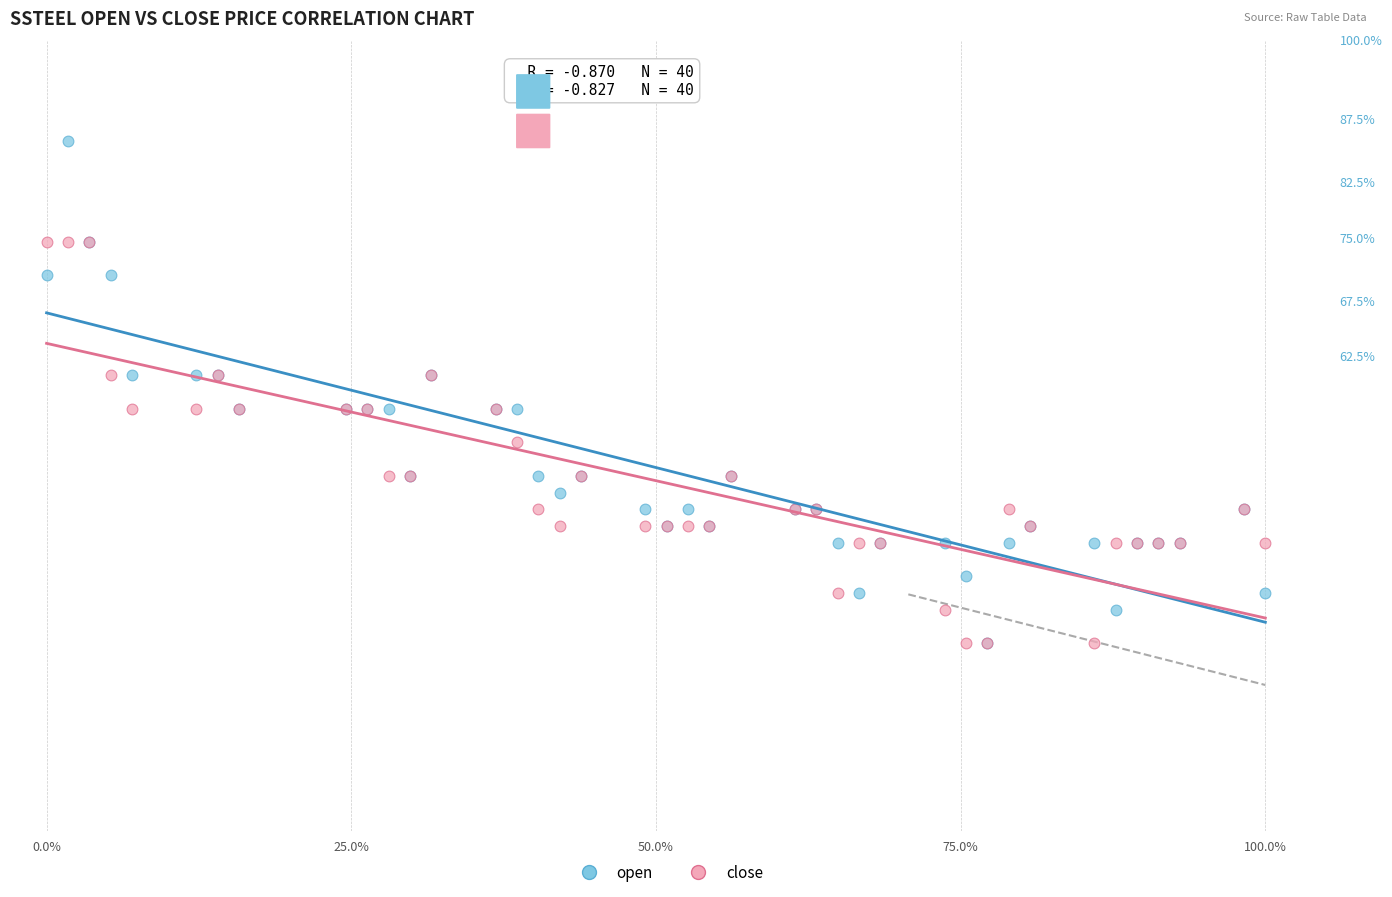

Which series has the largest Y range (max minus min)?

open